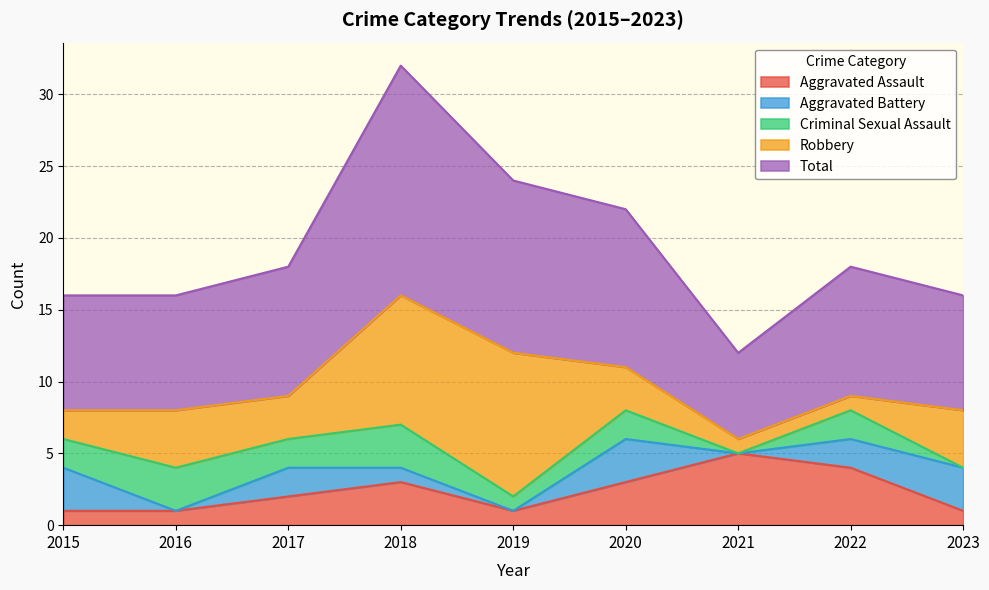

What is the sum of the Aggravated Battery values at 2015 and 2020?

6